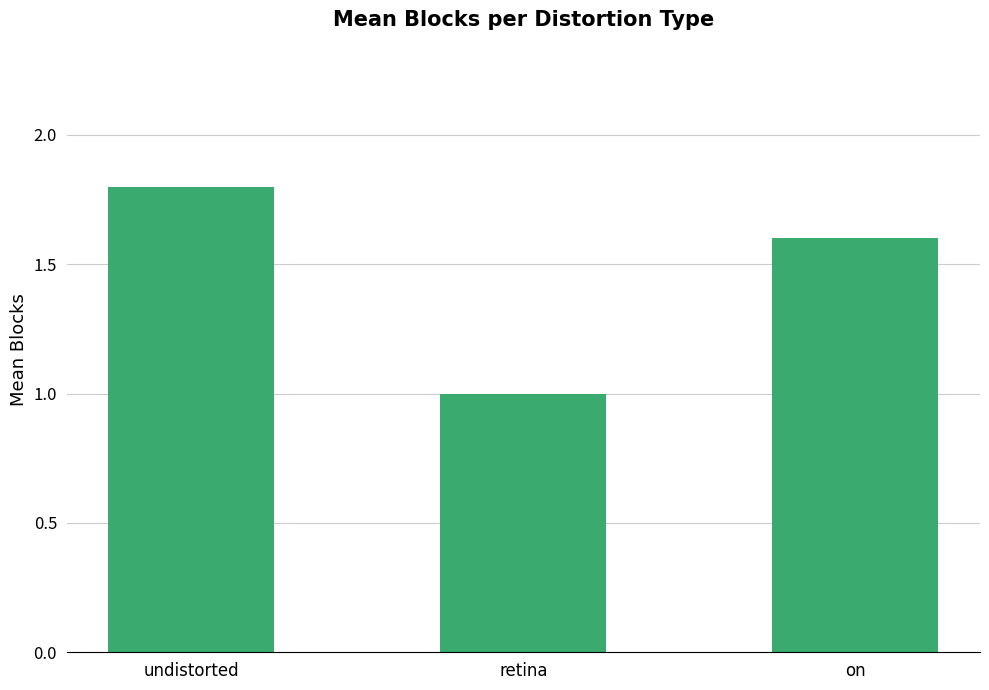

What is the minimum value shown in the chart?

1.0